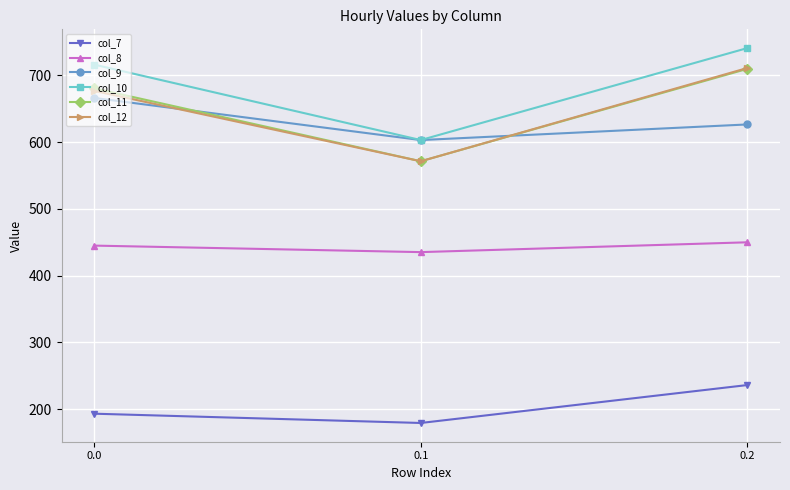

How many data points in col_11 are less than 680?

1